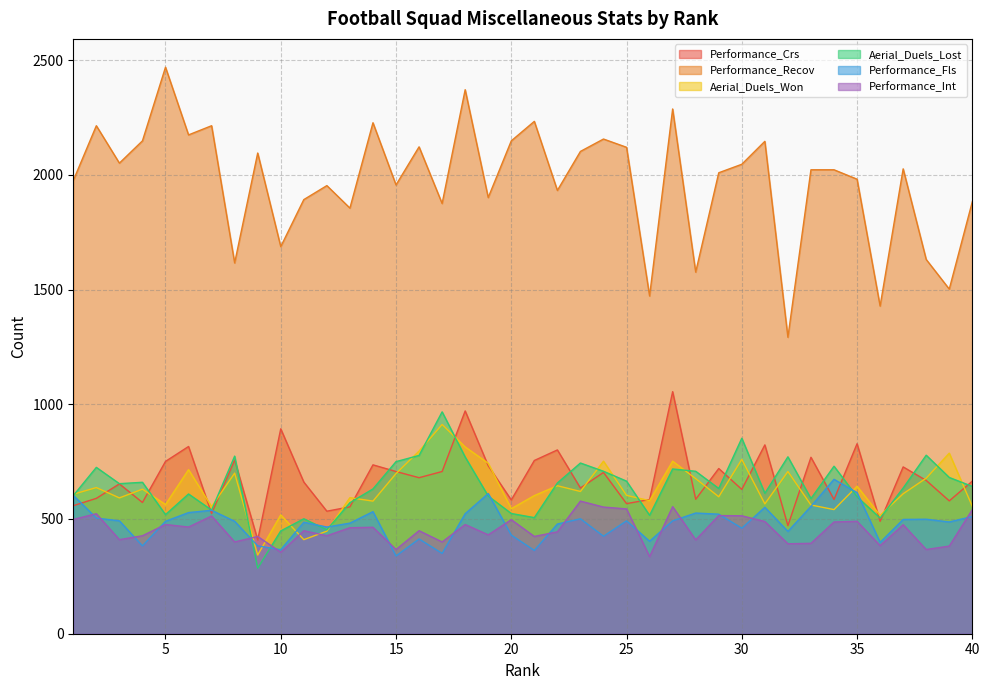

True or false: Performance_Recov and Aerial_Duels_Lost intersect in this chart.

False